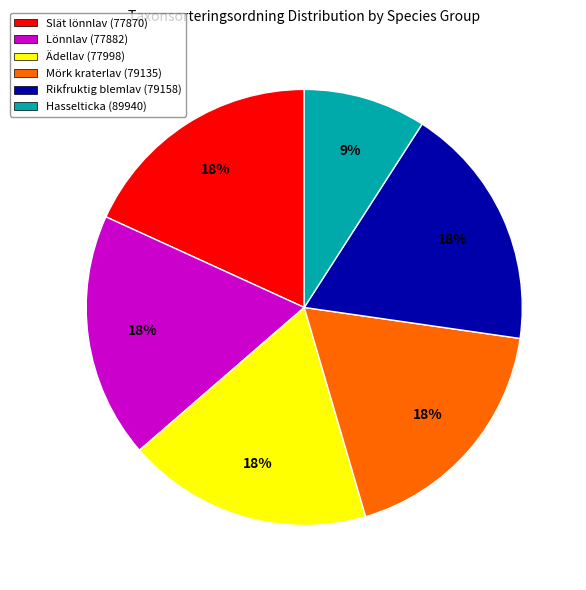

Is there any slice that represents more than half of the pie?

No